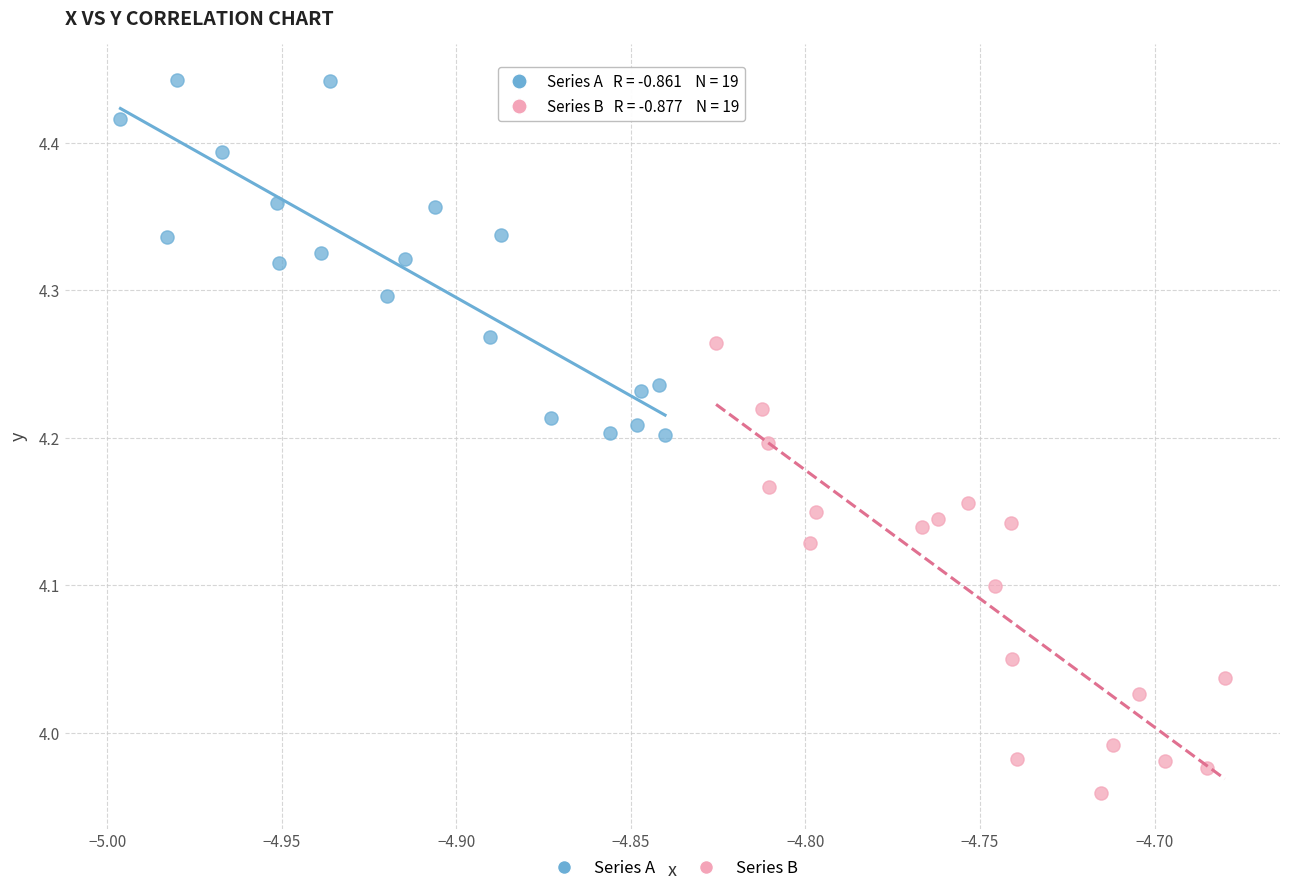

Which series reaches the maximum Y coordinate?

Series A